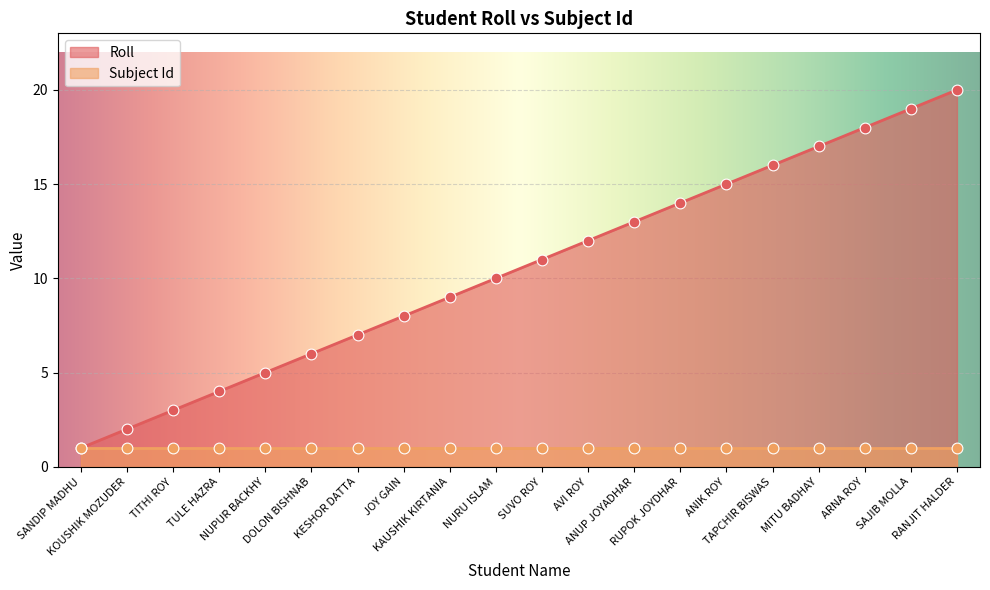

Approximately how many times larger is the value at SUVO ROY compared to ANIK ROY?

0.7